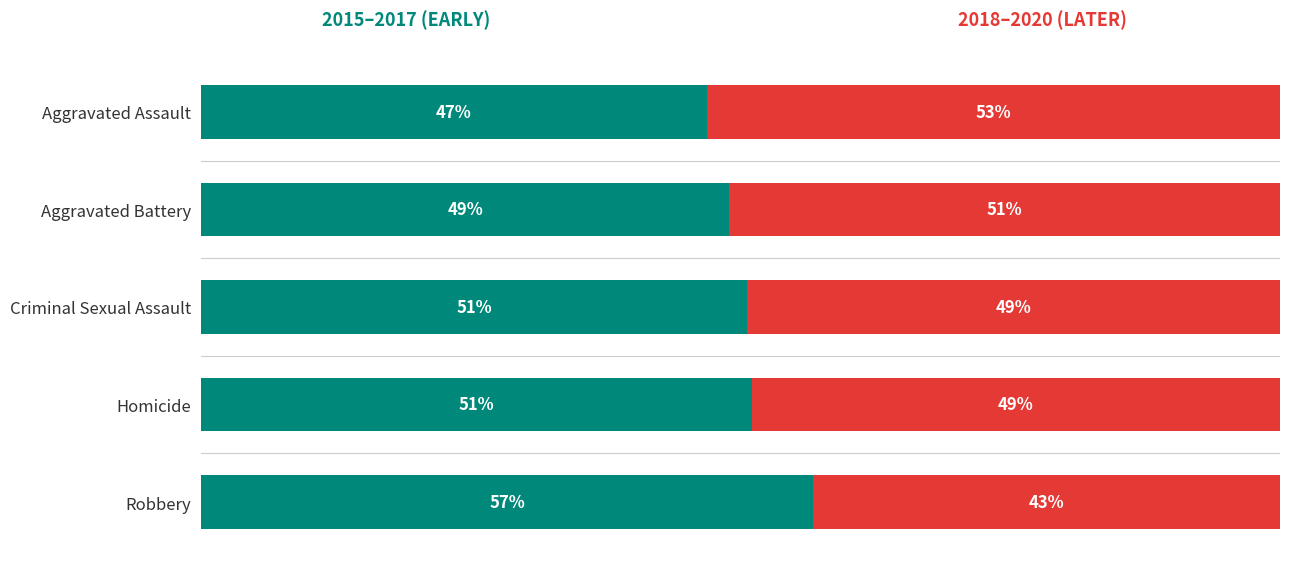

Is it true that 2018–2020 (Later) equals 70.7 at Aggravated Battery?

False